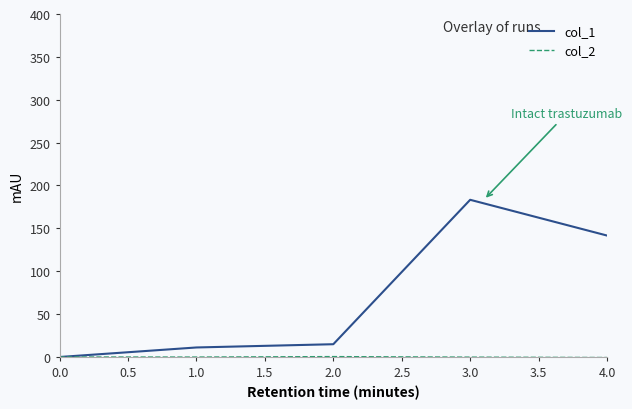

True or false: col_1 has a value of 0.0 at 0.0.

True